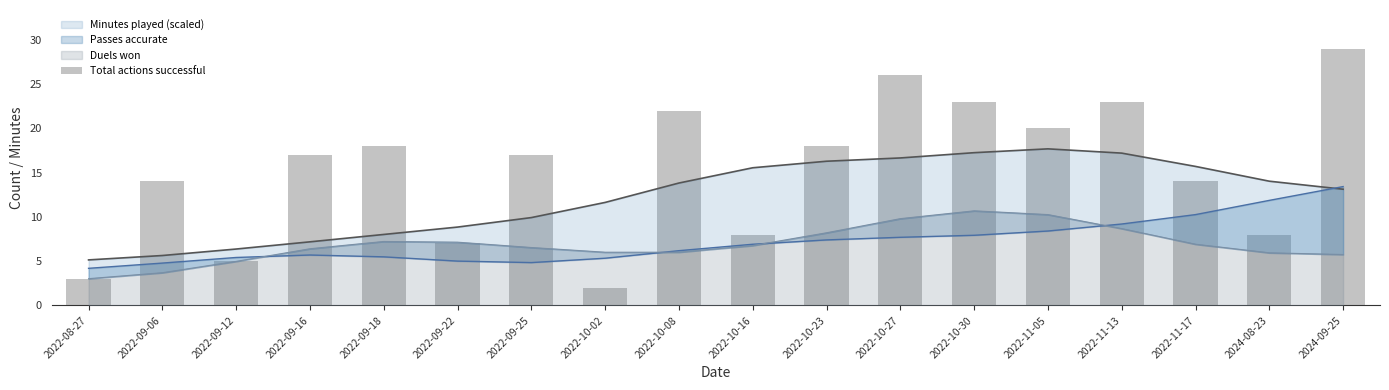

Between 2022-09-06 and 2022-09-18, which is larger?

2022-09-18